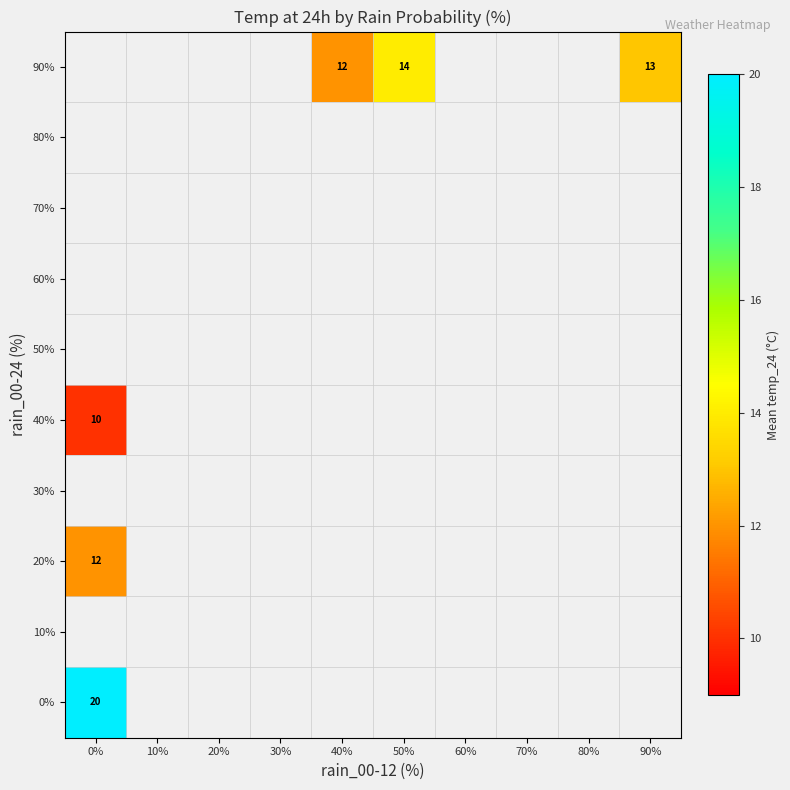

The value of 90% at 40% is 20. True or false?

False